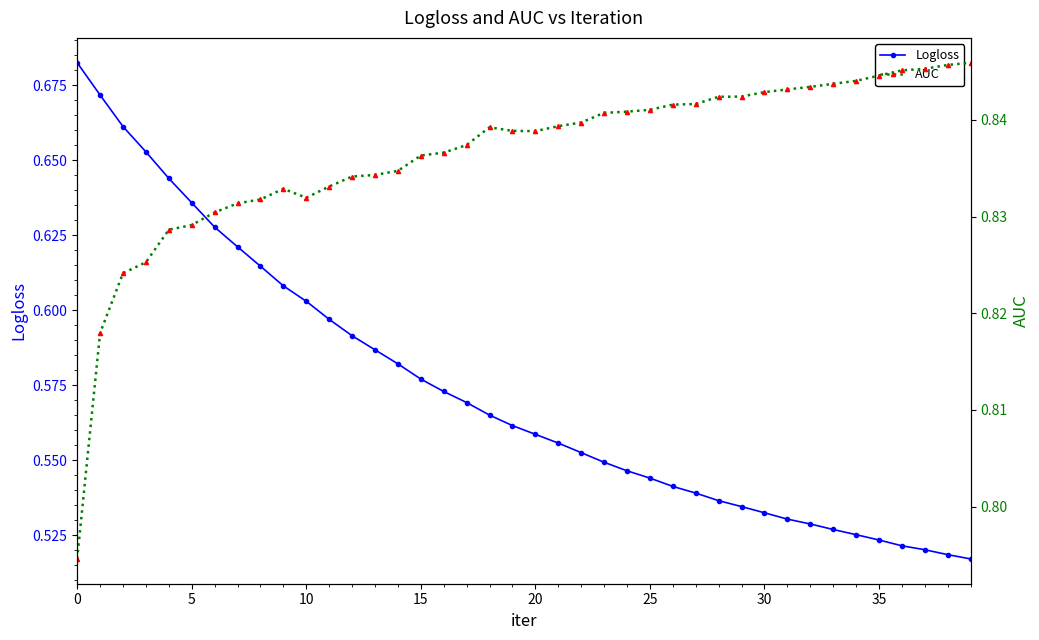

How many lines are shown in the chart?

2